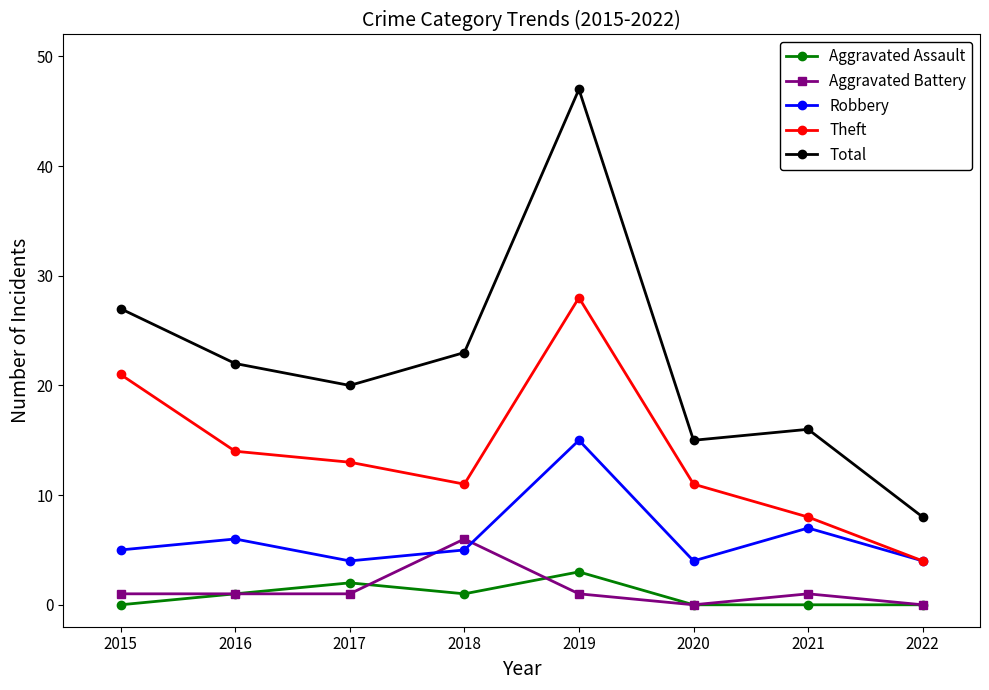

Reading left to right, extract all data points from this chart.

Aggravated Assault: 2015=0	2016=1	2017=2	2018=1	2019=3	2020=0	2021=0	2022=0
Aggravated Battery: 2015=1	2016=1	2017=1	2018=6	2019=1	2020=0	2021=1	2022=0
Robbery: 2015=5	2016=6	2017=4	2018=5	2019=15	2020=4	2021=7	2022=4
Theft: 2015=21	2016=14	2017=13	2018=11	2019=28	2020=11	2021=8	2022=4
Total: 2015=27	2016=22	2017=20	2018=23	2019=47	2020=15	2021=16	2022=8